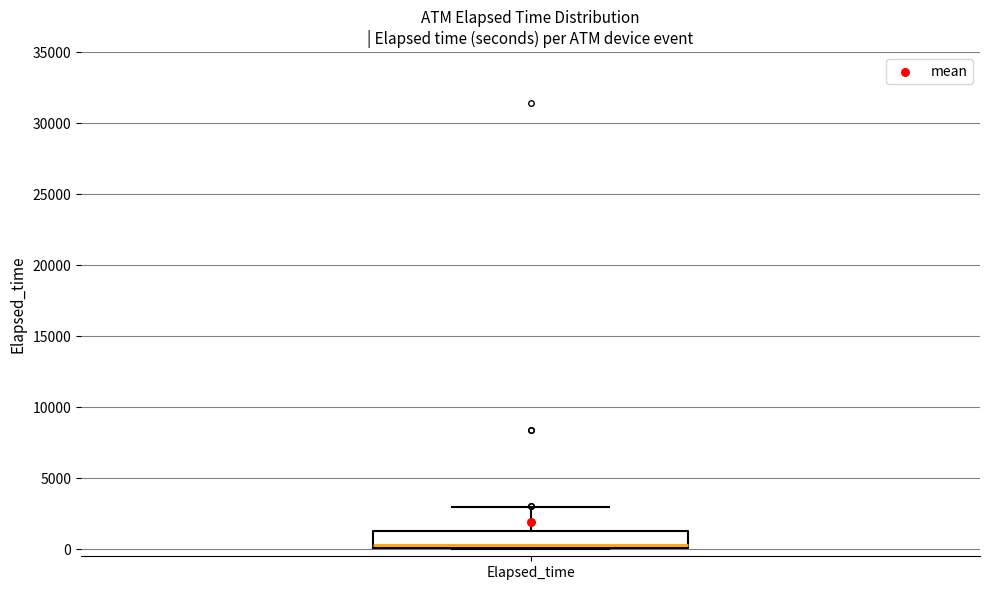

Read this box plot against the y-axis: the position of the median line, the range covered by the box, and the ends of both whiskers. The values are not printed on the chart, so give them approximately, as read against the axis.

median 500, box 0 to 1500, whiskers 0 to 3000